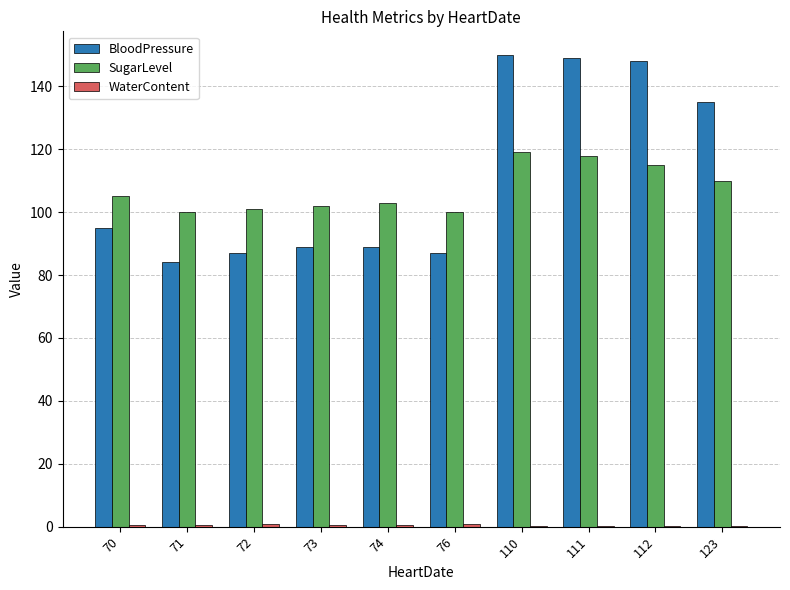

Are the bars horizontal?

No